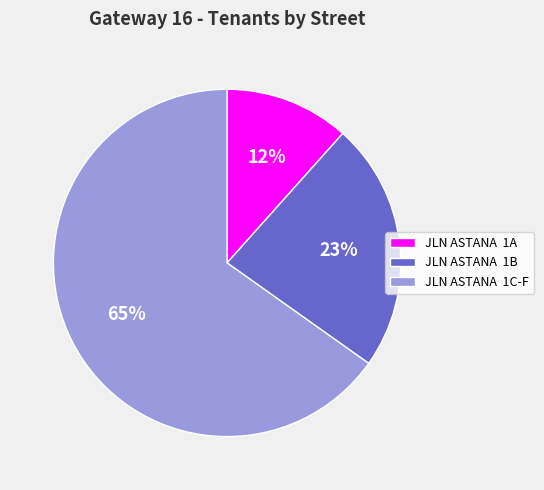

To the nearest percent, what is the combined percentage of JLN ASTANA 1C-F and JLN ASTANA 1A?

77%